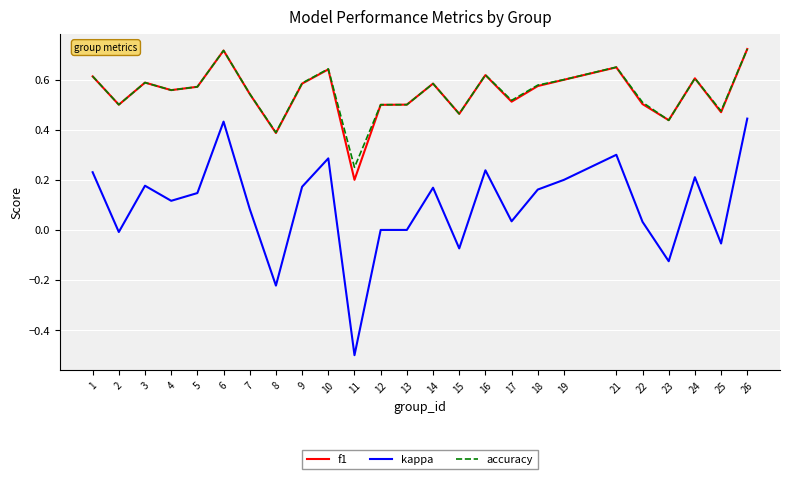

Does the chart display data point markers on the line(s)?

No